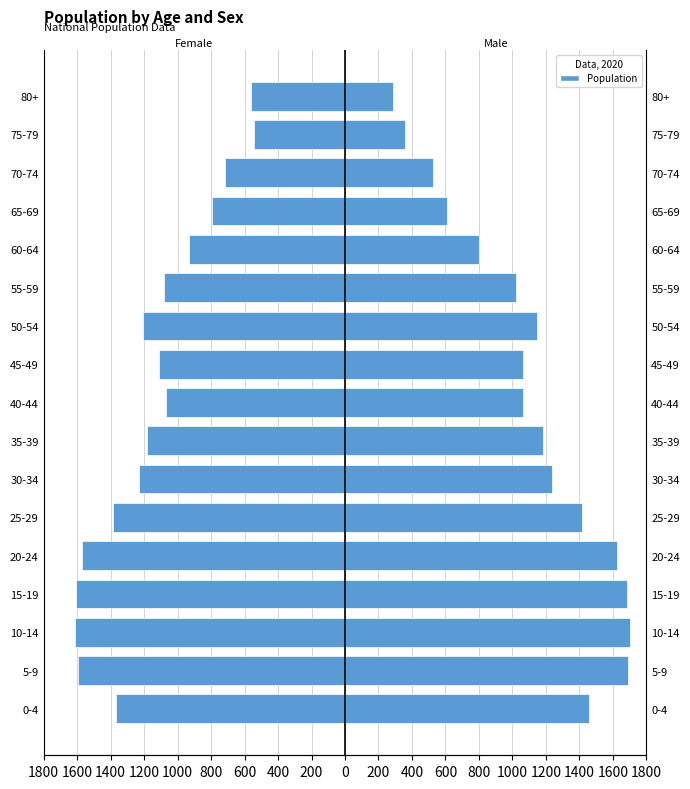

How many values in the Female series exceed -1179954?

8